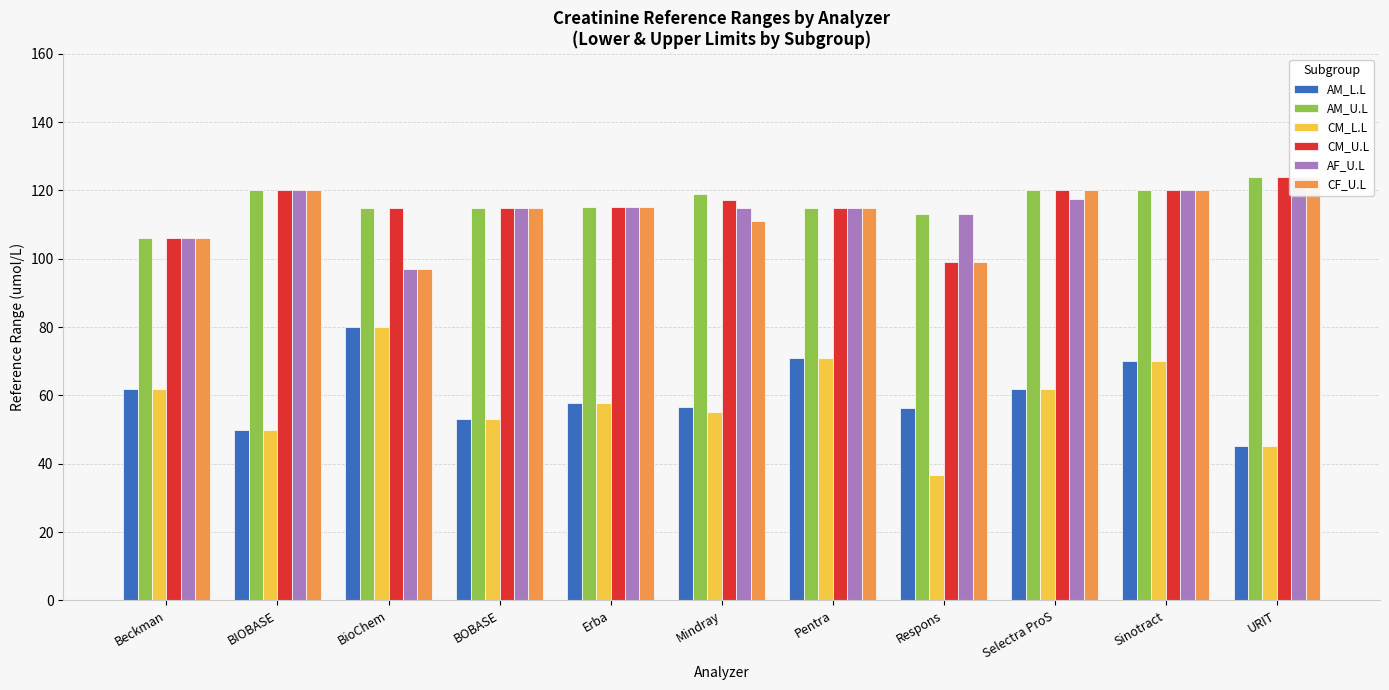

Reading left to right, list all the values displayed in this chart.

AM_L.L: 62.0	50.0	80.0	53.0	57.7	56.6	71.0	56.3	62.0	70.0	45.1
AM_U.L: 106.0	120.0	115.0	115.0	115.0	119.0	115.0	113.0	120.0	120.0	123.8
CM_L.L: 62.0	50.0	80.0	53.0	57.7	55.3	71.0	36.7	62.0	70.0	45.1
CM_U.L: 106.0	120.0	115.0	115.0	115.0	117.2	115.0	99.0	120.0	120.0	123.8
AF_U.L: 106.0	120.0	97.0	115.0	115.0	114.8	115.0	113.0	117.5	120.0	123.8
CF_U.L: 106.0	120.0	97.0	115.0	115.0	111.1	115.0	99.0	120.0	120.0	123.8